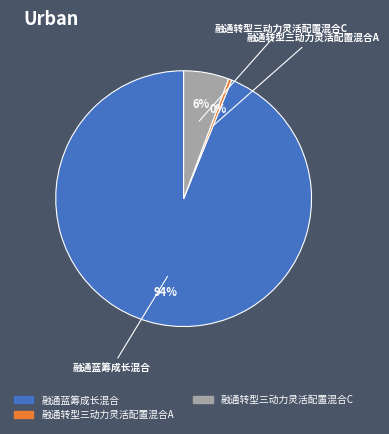

Does any single category account for the majority?

Yes